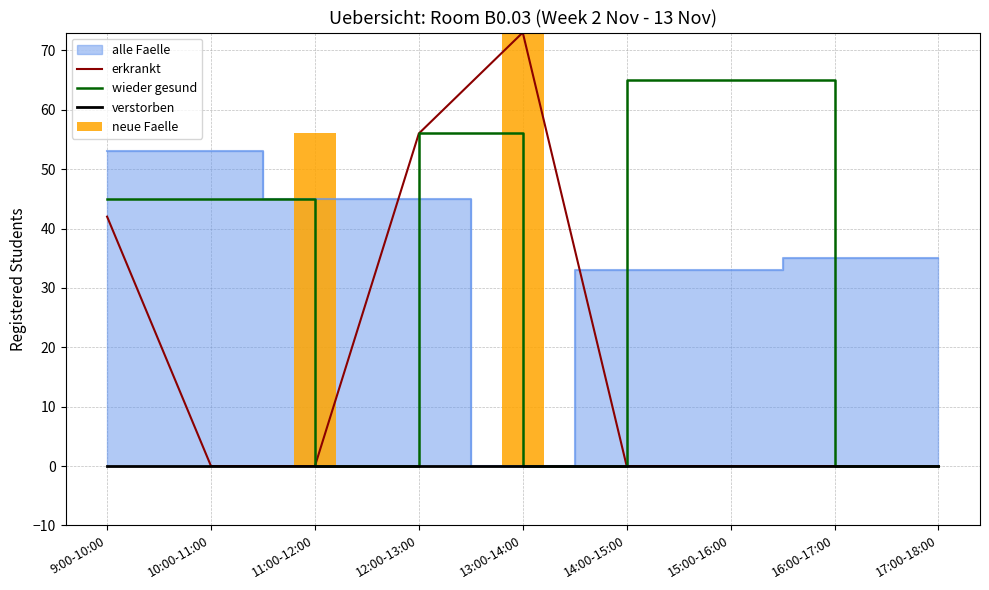

Reading left to right, extract all data points from this chart.

erkrankt: 42	0	0	56	73	0	0	0	0
wieder gesund: 45	45	0	56	0	65	65	0	0
verstorben: 0	0	0	0	0	0	0	0	0